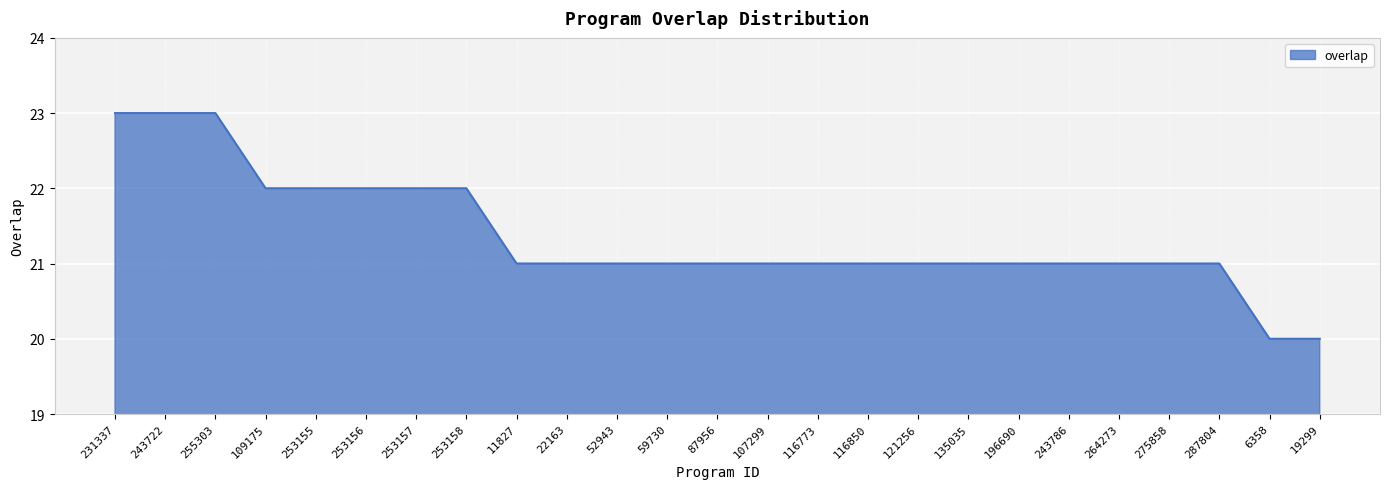

Reading right to left, list all the values displayed in this chart.

19299=20	6358=20	287804=21	275858=21	264273=21	243786=21	196690=21	135035=21	121256=21	116850=21	116773=21	107299=21	87956=21	59730=21	52943=21	22163=21	11827=21	253158=22	253157=22	253156=22	253155=22	109175=22	255303=23	243722=23	231337=23